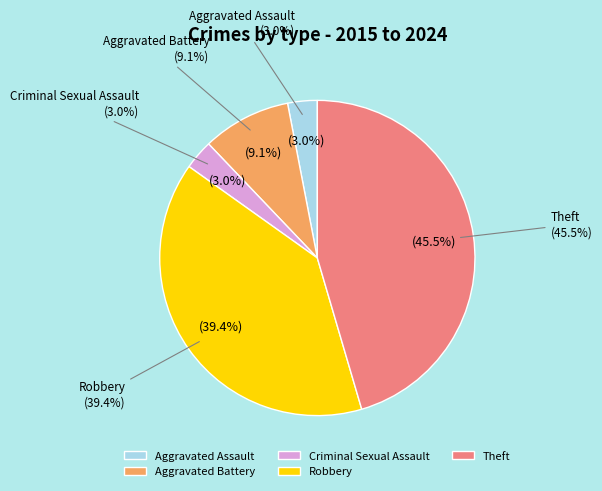

How many segments does this pie chart have?

5